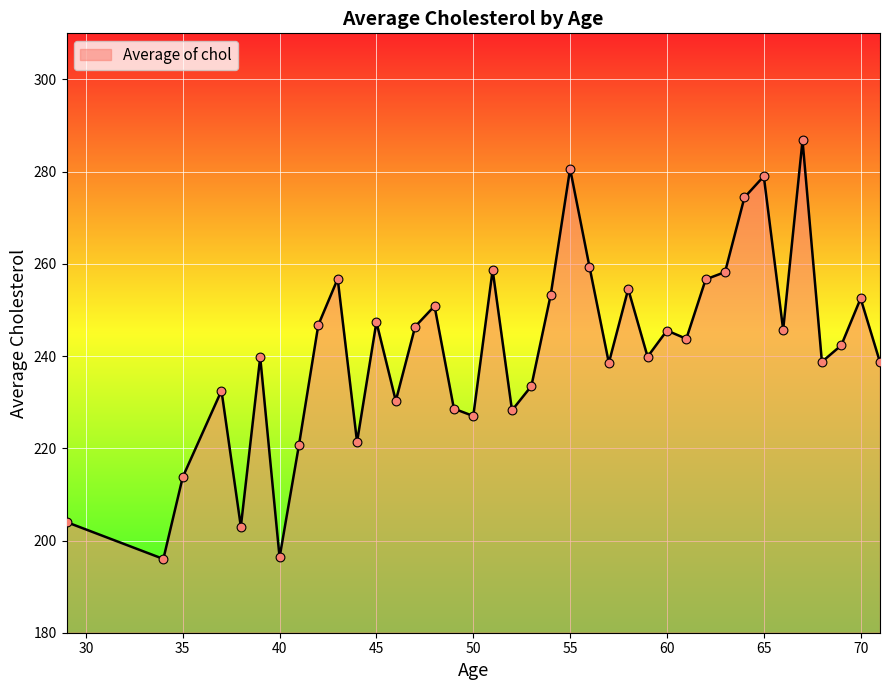

What is the minimum value shown in the chart?

196.0